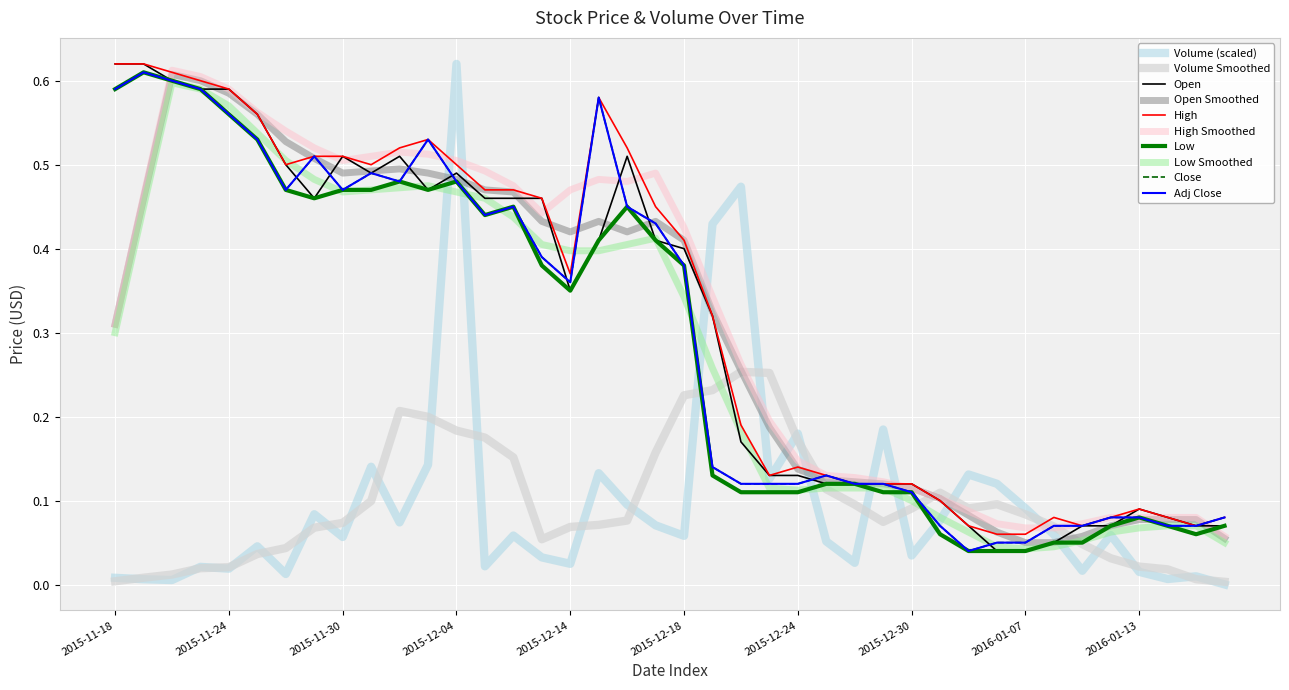

Does the chart display data point markers on the line(s)?

No